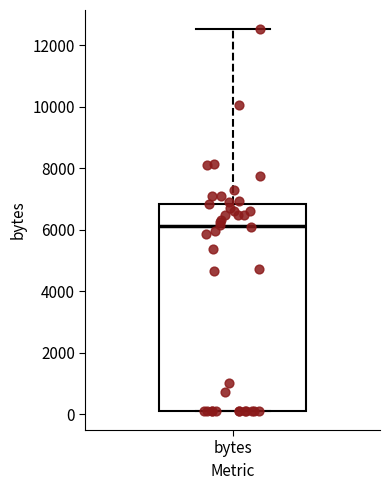

Where does the upper whisker of the box for bytes end on the y-axis? The values are not printed on the chart, so give them approximately, as read against the axis.

12600